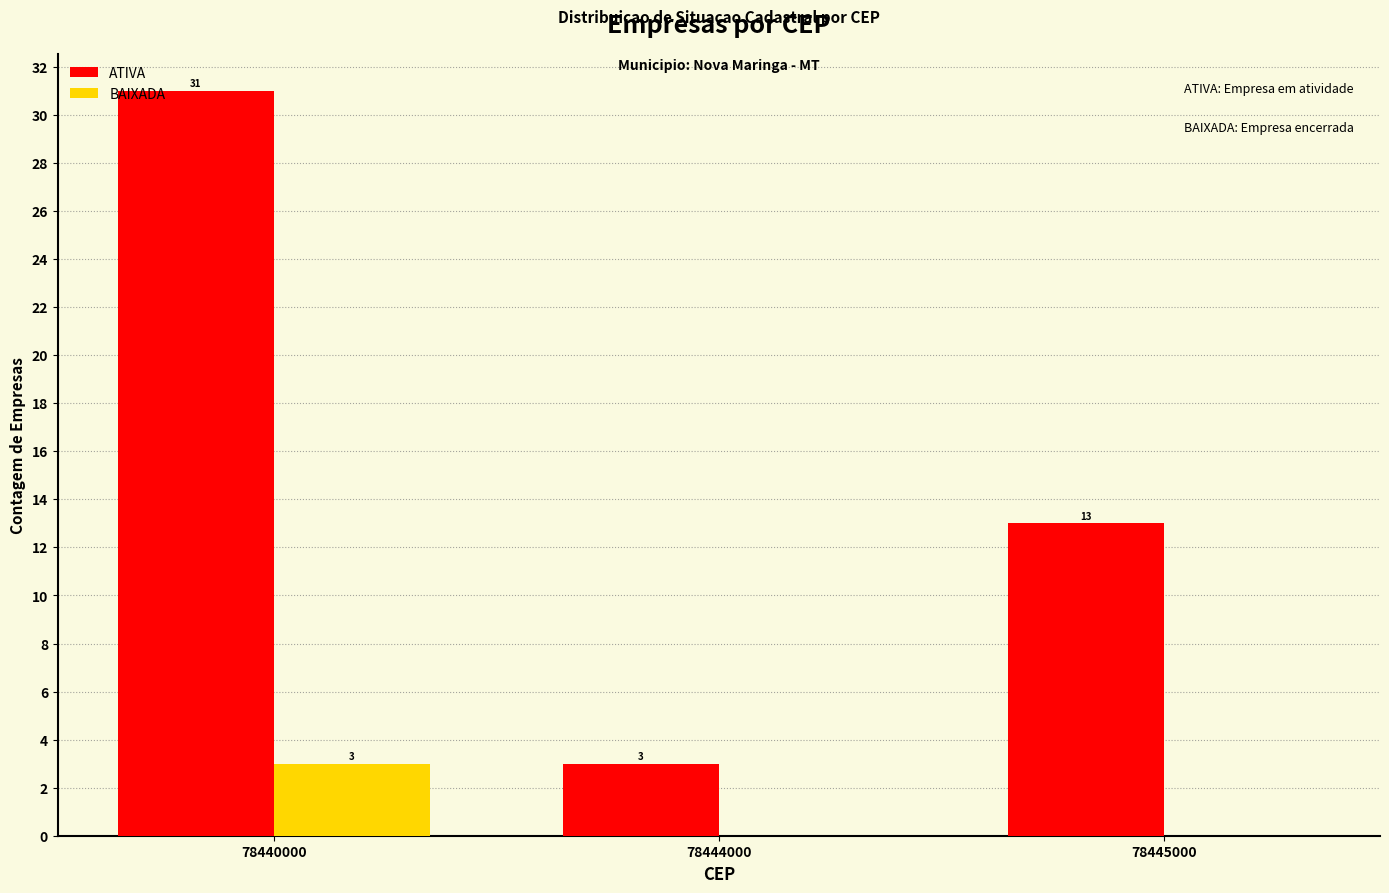

At which label does ATIVA first exceed 13?

78440000